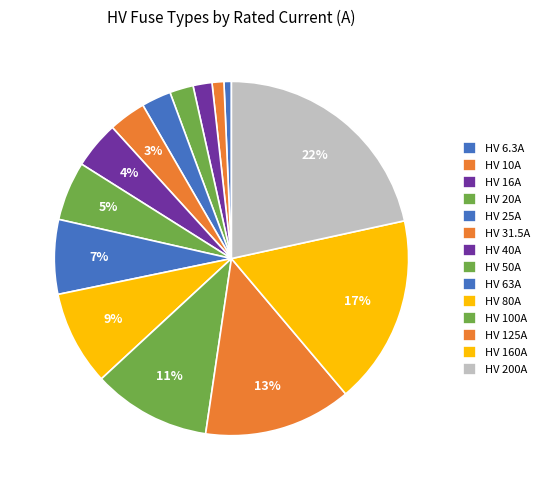

What is the total percentage of HV 160A and HV 31.5A?

20.7%